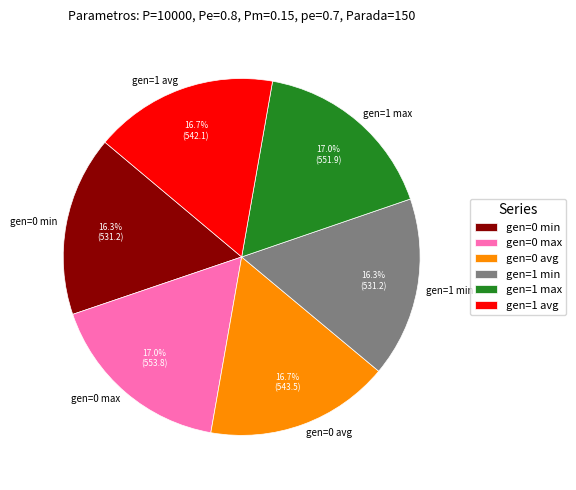

To the nearest percent, what percentage of the pie is gen=1 min?

16%